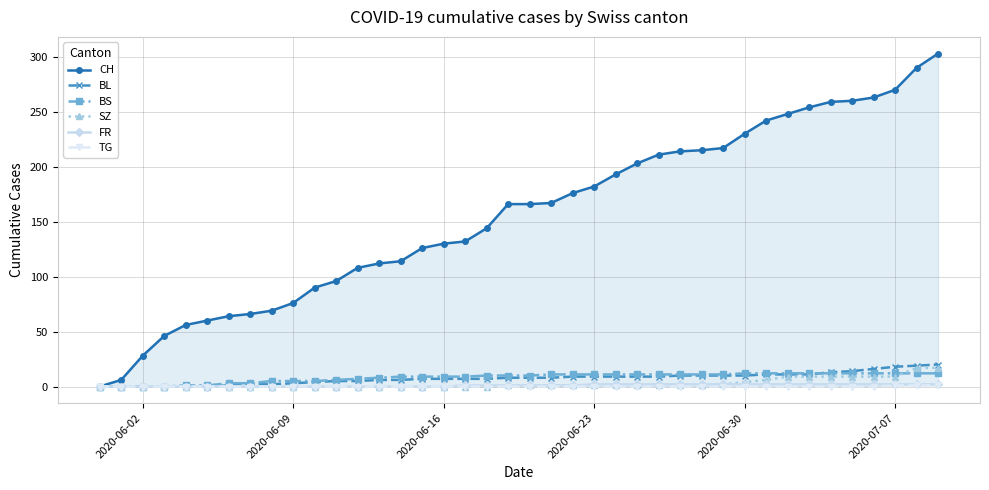

What is the maximum value shown in the chart?

303